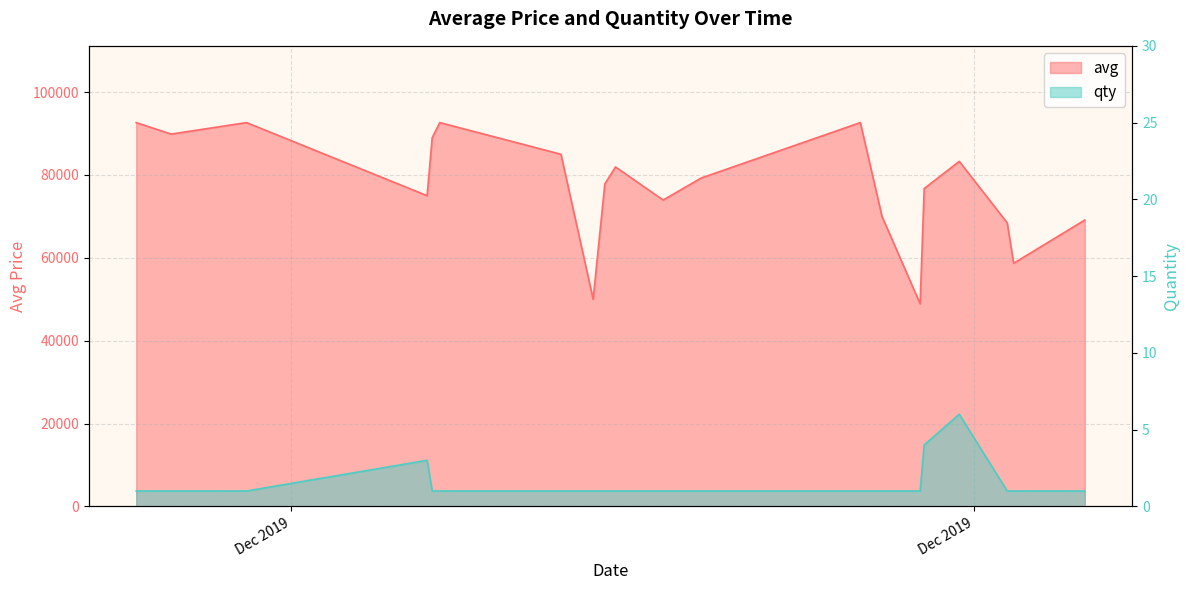

True or false: qty has a value of 1 at 12.

False